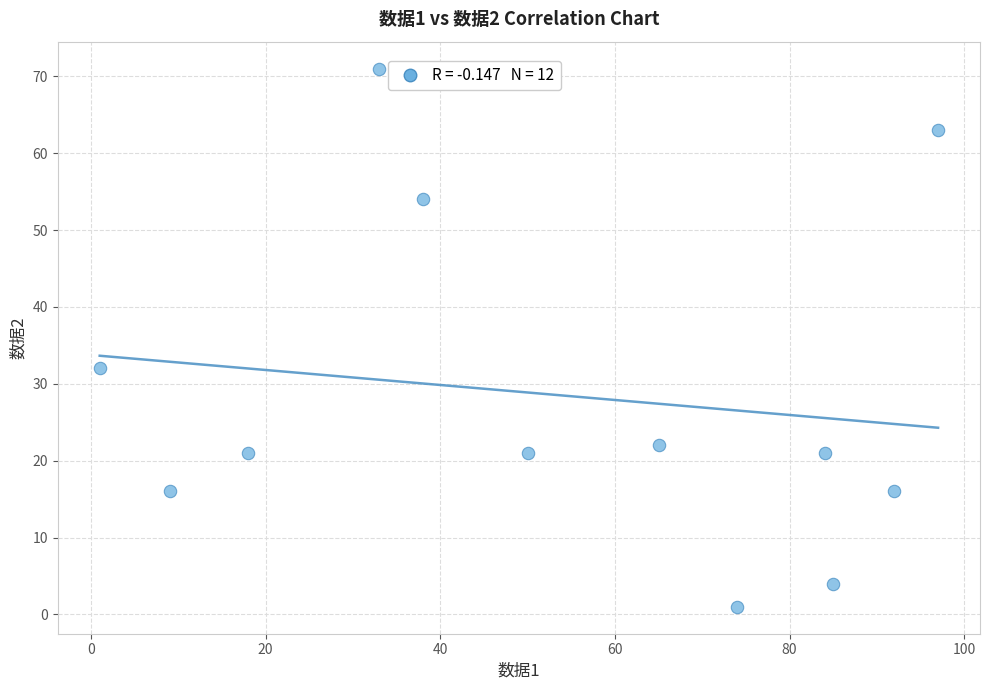

What Y value in the scatter plot is closest to 36?

32